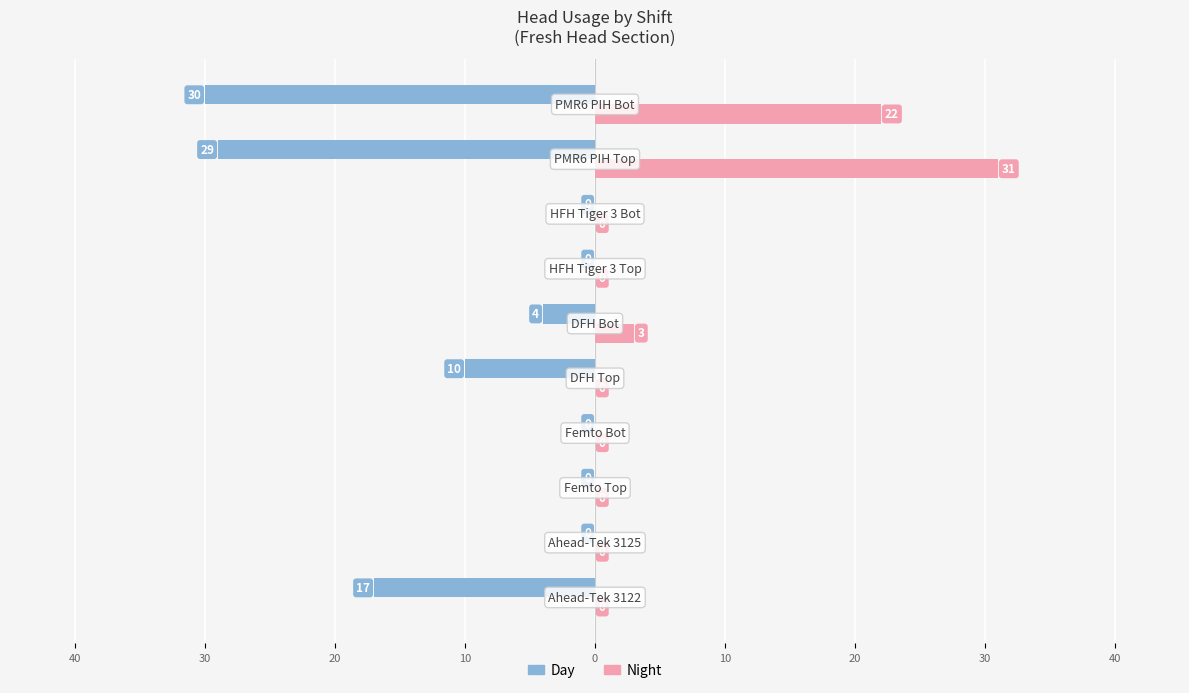

What are all the series names shown in the legend?

Day, Night